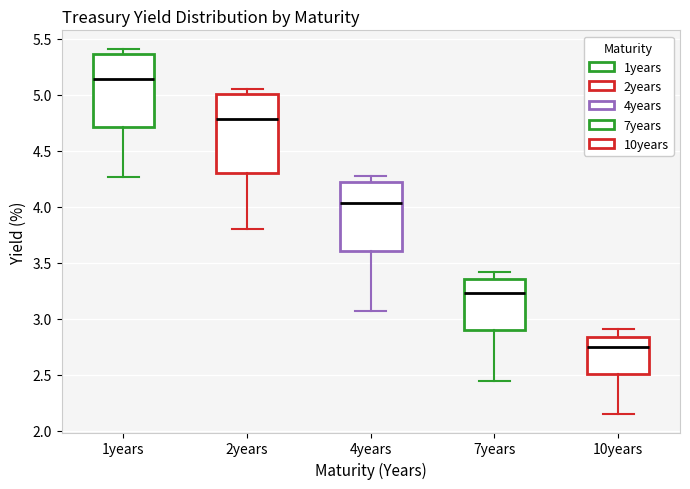

Which box has the lowest median line?

10years